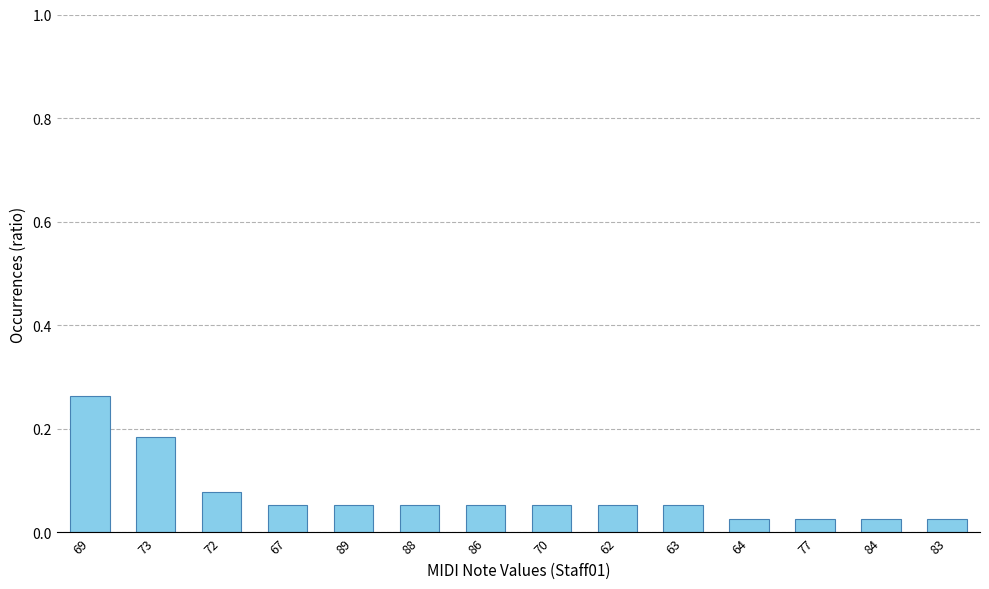

What is the change in value from 69 to 88?

-0.2